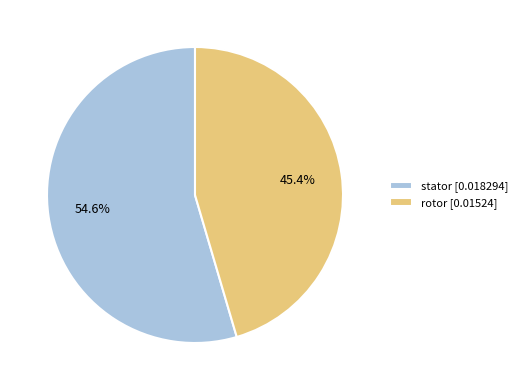

To the nearest percent, what is the difference between the largest and smallest slice percentages?

9%